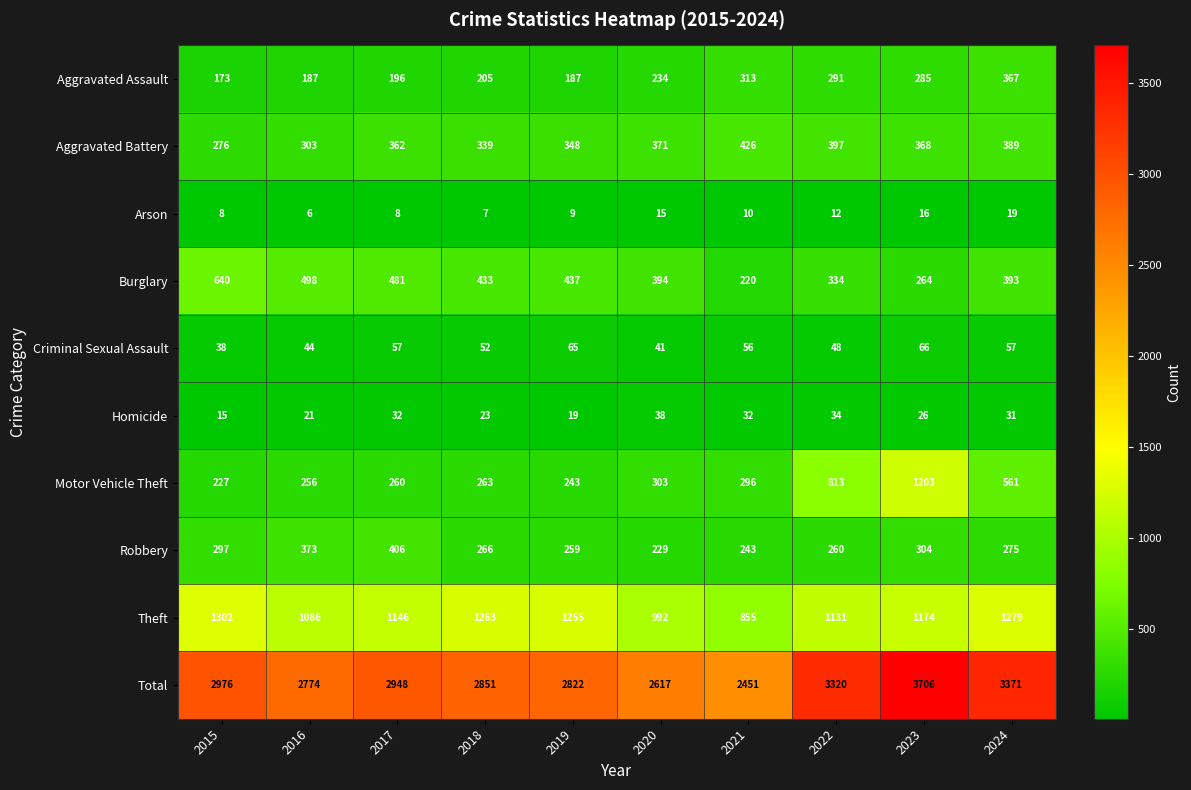

Rank the series at 2018 from lowest to highest value.

Arson, Homicide, Criminal Sexual Assault, Aggravated Assault, Motor Vehicle Theft, Robbery, Aggravated Battery, Burglary, Theft, Total